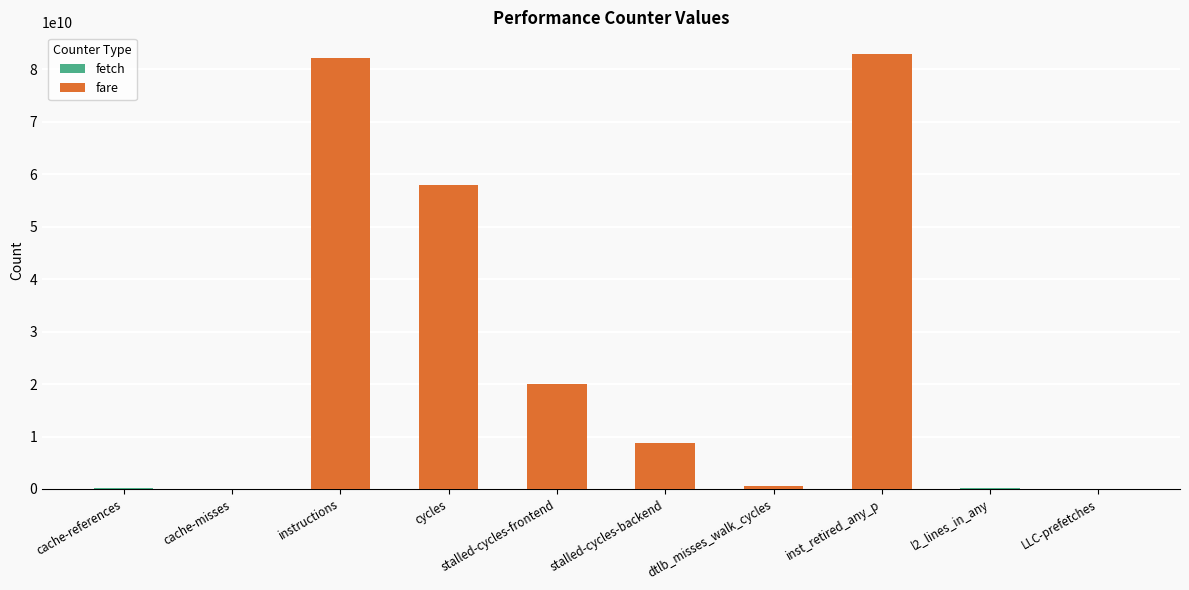

Is the value of fetch at stalled-cycles-frontend greater than the value of fare at stalled-cycles-frontend?

No